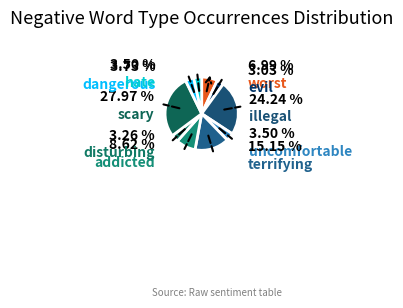

How many segments does this pie chart have?

10